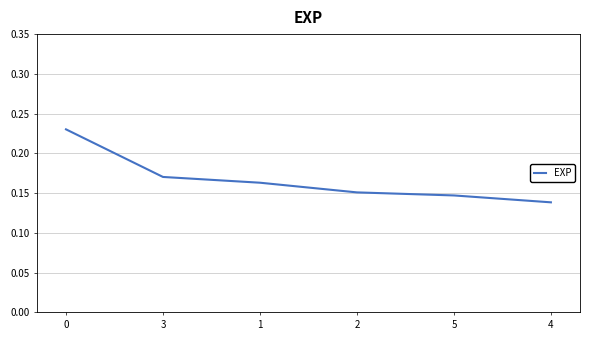

What position from the right is 3?

5